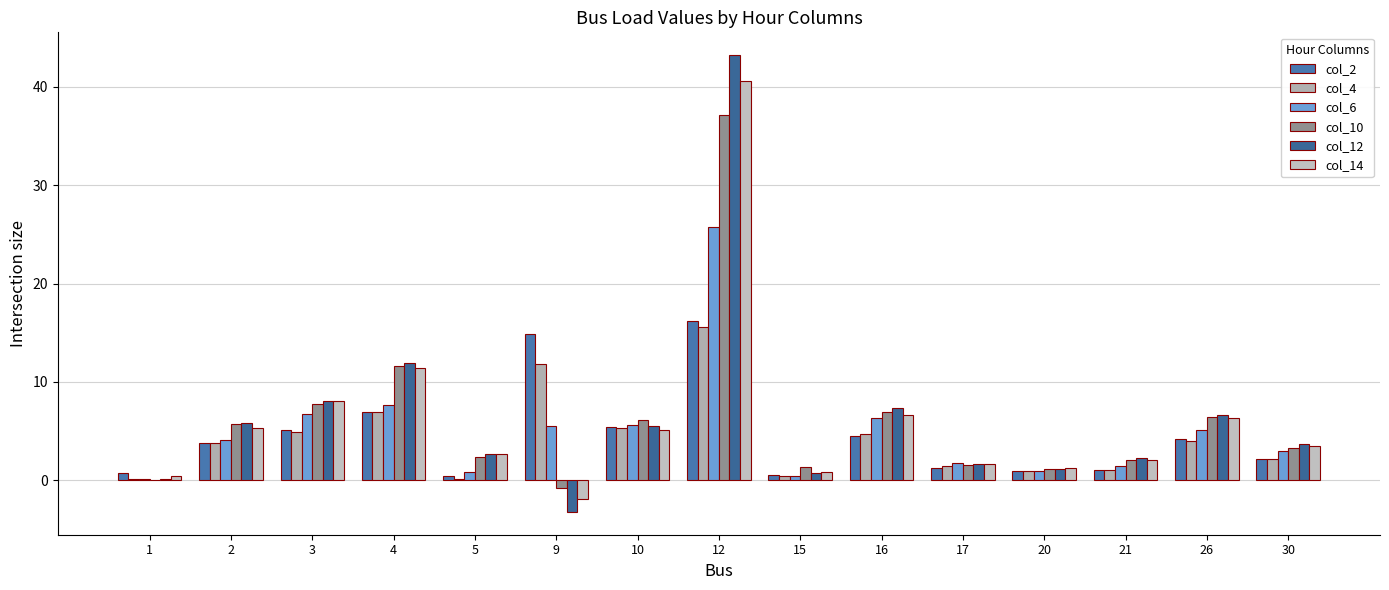

Reading left to right, what are all the values shown in this chart?

col_2: 1=0.7	2=3.8	3=5.1	4=6.9	5=0.4	9=14.9	10=5.4	12=16.2	15=0.6	16=4.5	17=1.2	20=1.0	21=1.1	26=4.2	30=2.1
col_4: 1=0.1	2=3.8	3=4.9	4=6.9	5=0.1	9=11.8	10=5.3	12=15.6	15=0.4	16=4.7	17=1.5	20=1.0	21=1.0	26=4.0	30=2.2
col_6: 1=0.1	2=4.1	3=6.7	4=7.6	5=0.8	9=5.5	10=5.6	12=25.7	15=0.4	16=6.4	17=1.8	20=0.9	21=1.5	26=5.1	30=3.0
col_10: 1=0.1	2=5.7	3=7.8	4=11.6	5=2.4	9=-0.8	10=6.1	12=37.2	15=1.3	16=6.9	17=1.5	20=1.2	21=2.1	26=6.4	30=3.3
col_12: 1=0.1	2=5.8	3=8.1	4=11.9	5=2.7	9=-3.2	10=5.5	12=43.2	15=0.8	16=7.4	17=1.6	20=1.2	21=2.2	26=6.6	30=3.7
col_14: 1=0.4	2=5.3	3=8.1	4=11.4	5=2.7	9=-1.9	10=5.1	12=40.6	15=0.8	16=6.6	17=1.6	20=1.2	21=2.0	26=6.3	30=3.4